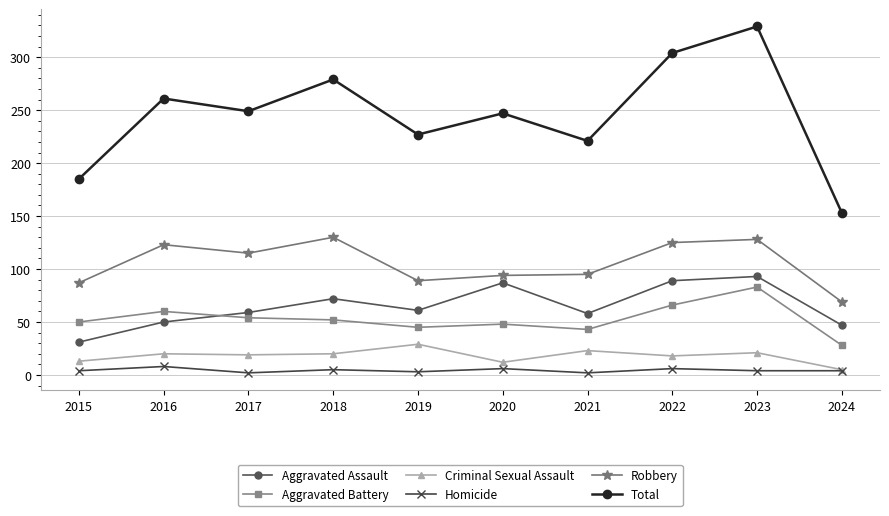

True or false: Homicide and Aggravated Assault cross at least once.

False